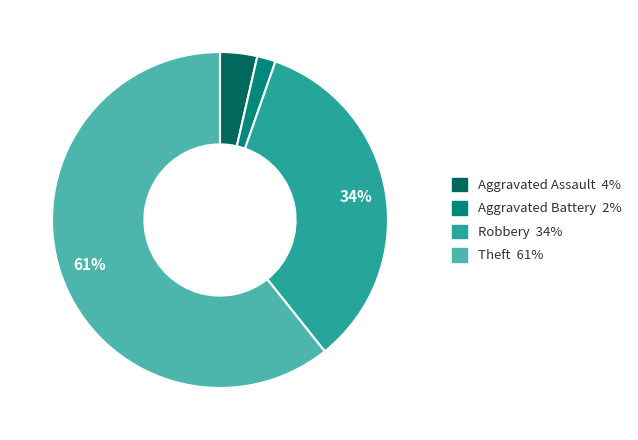

Count the number of slices in the pie.

4